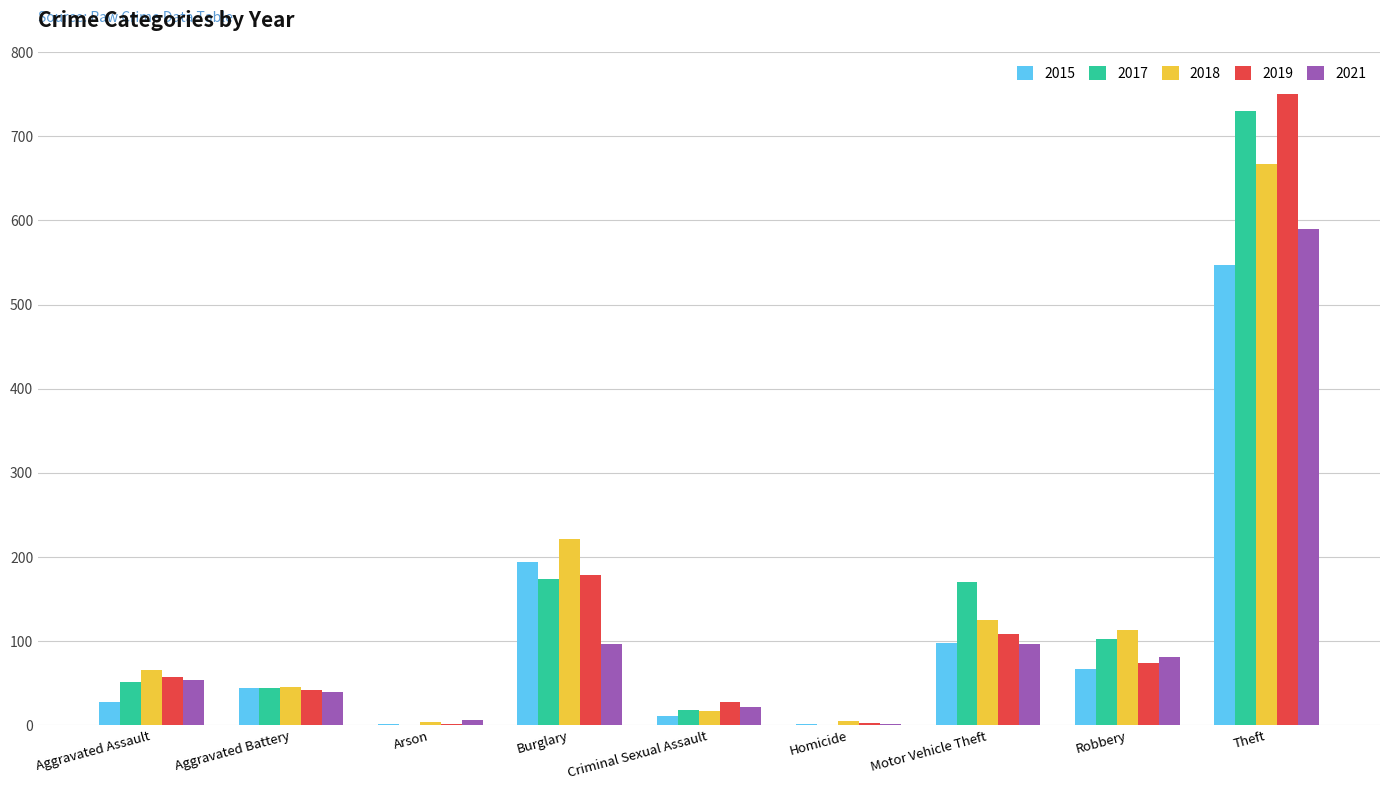

What are all the series names shown in the legend?

2015, 2017, 2018, 2019, 2021